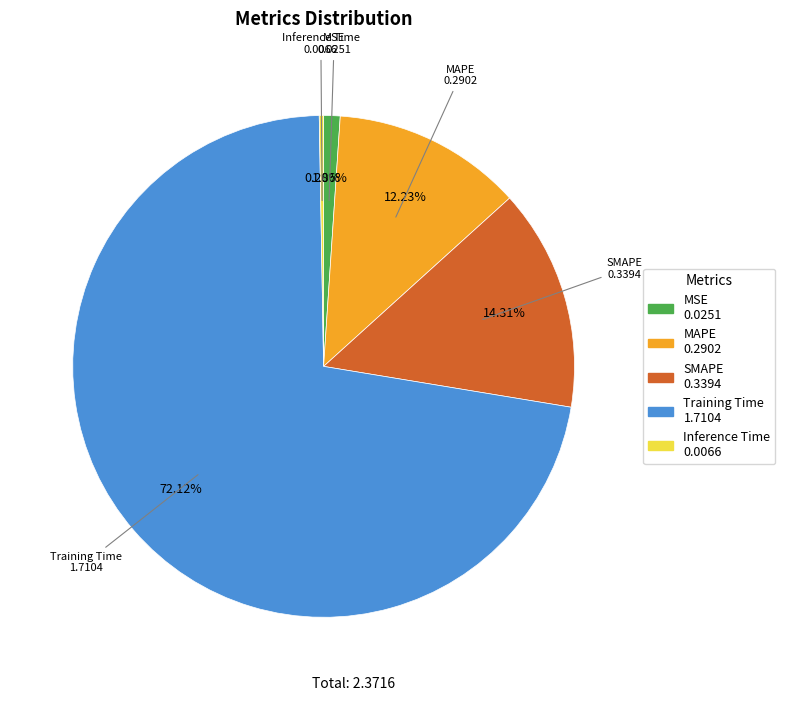

To the nearest percent, what percentage of the pie is MAPE?

12%